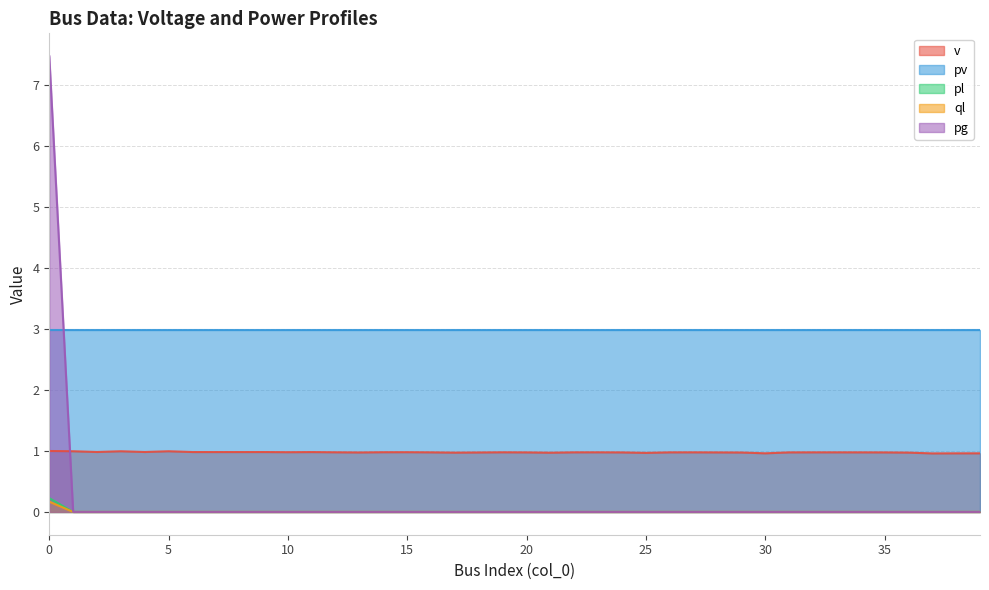

True or false: pv and pl intersect in this chart.

False